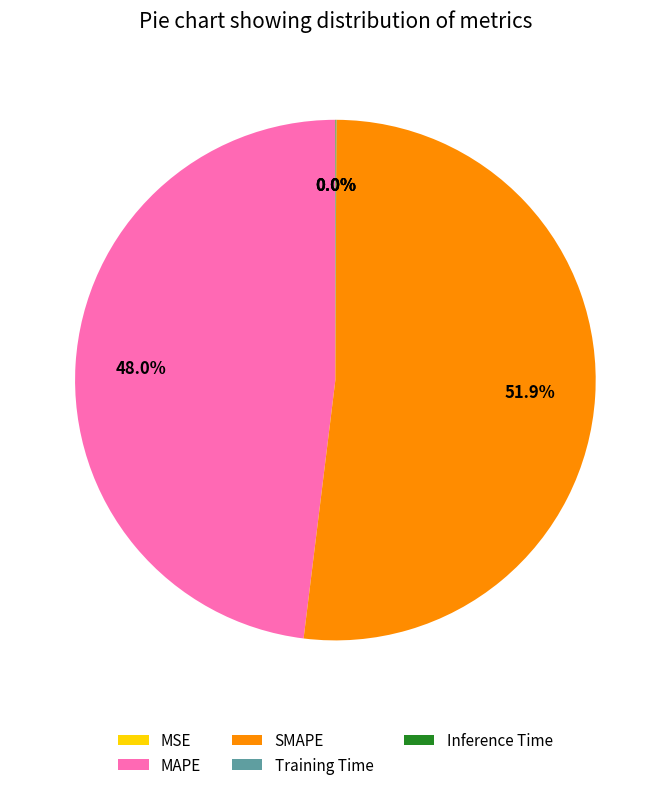

Approximately how many times larger is the value at MAPE compared to SMAPE?

0.9